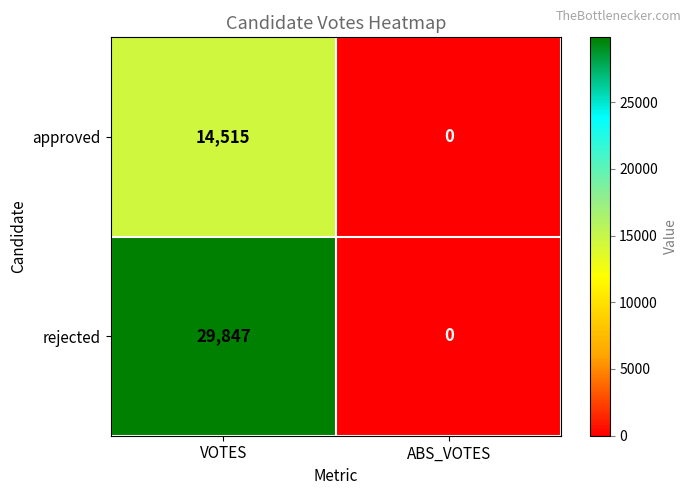

The rejected series shows -10140 at ABS_VOTES. True or false?

False